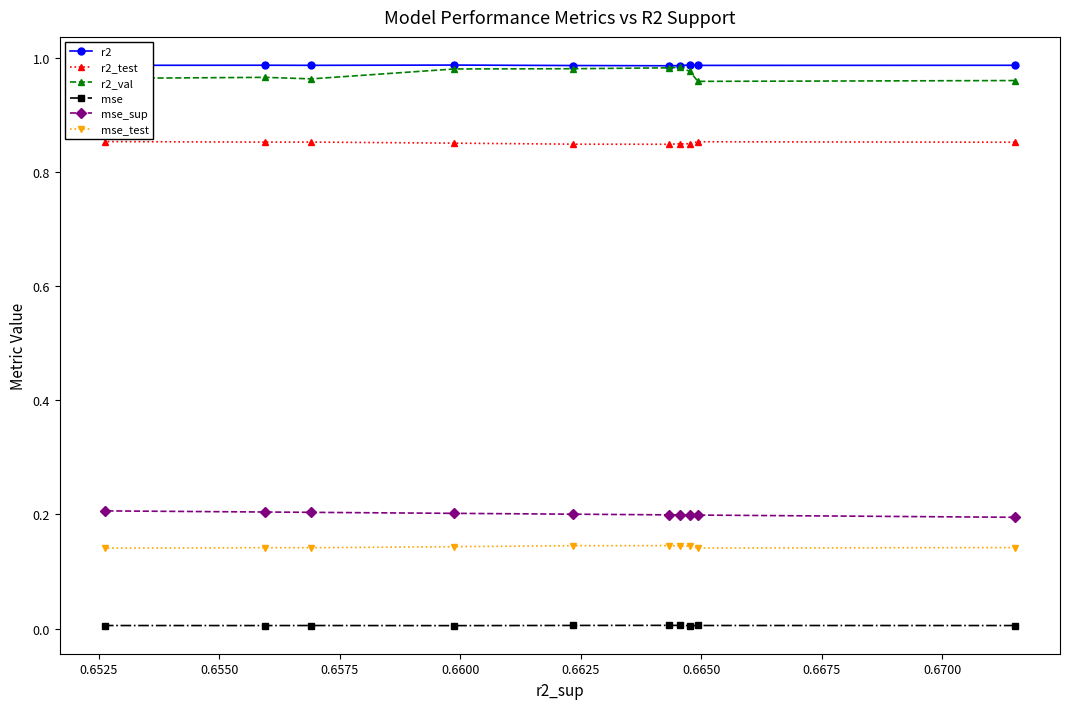

Which series has the largest range (max minus min)?

r2_val